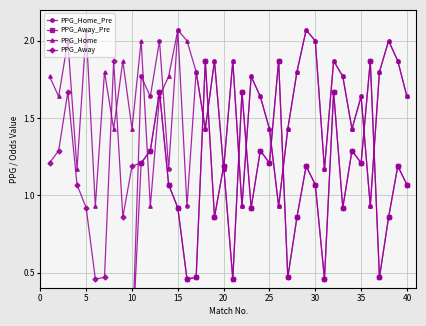

True or false: PPG_Home has more than 2 points higher than both neighbors.

True